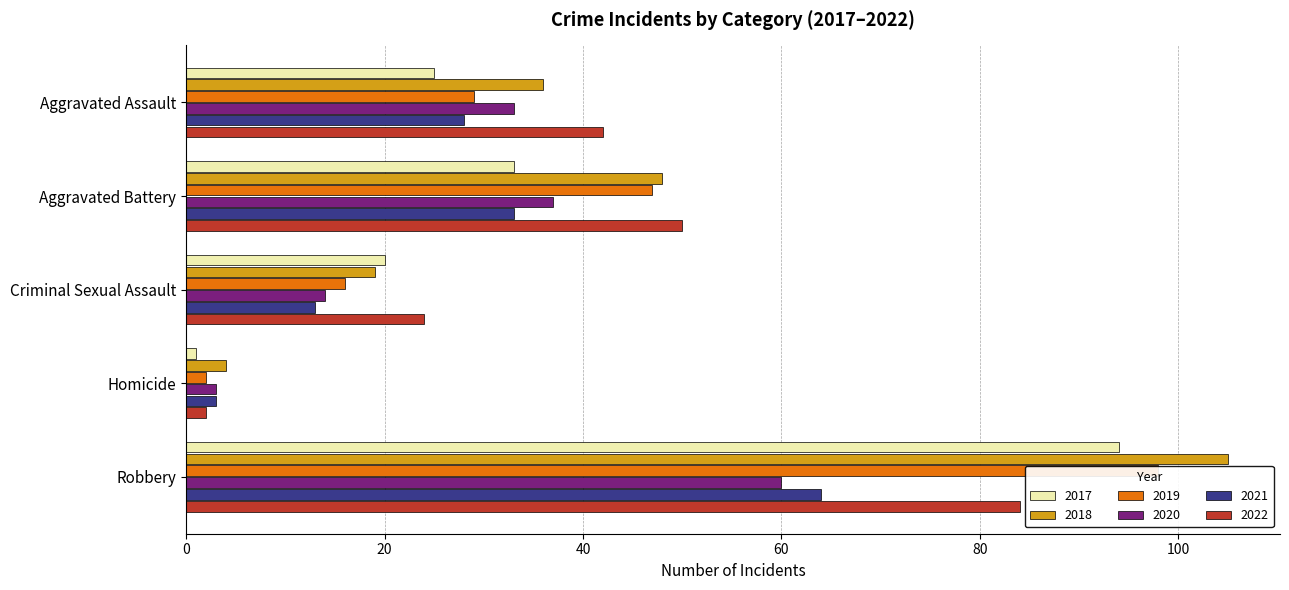

Count the number of data series in this chart.

6